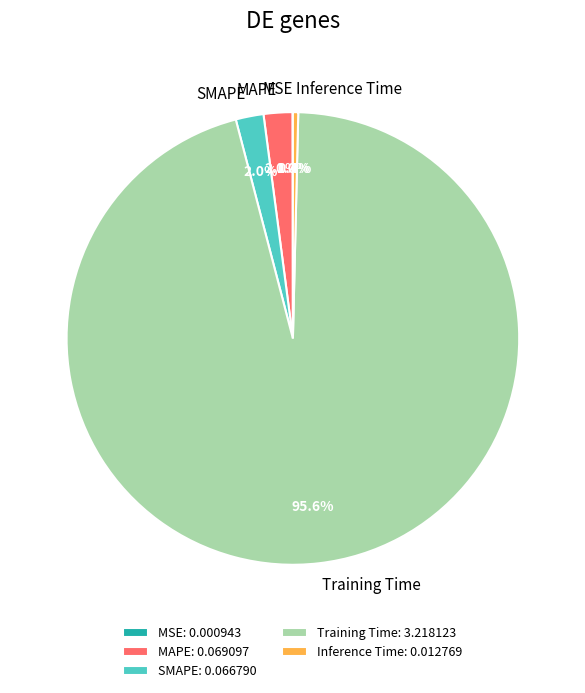

Which has a higher value, SMAPE or Inference Time?

SMAPE